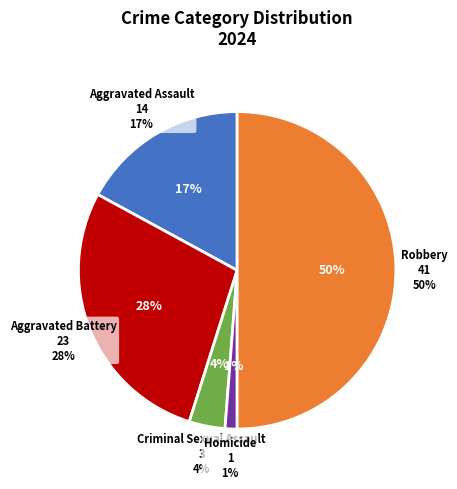

Is it true that Criminal Sexual Assault is 12% of the pie?

False